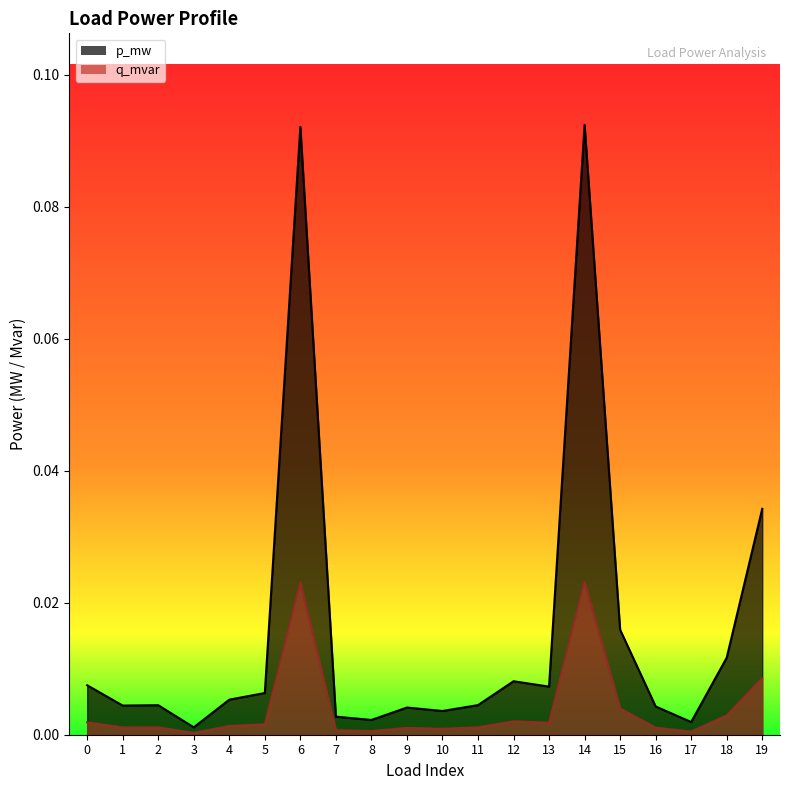

At which category is the sum across all series the highest?

14